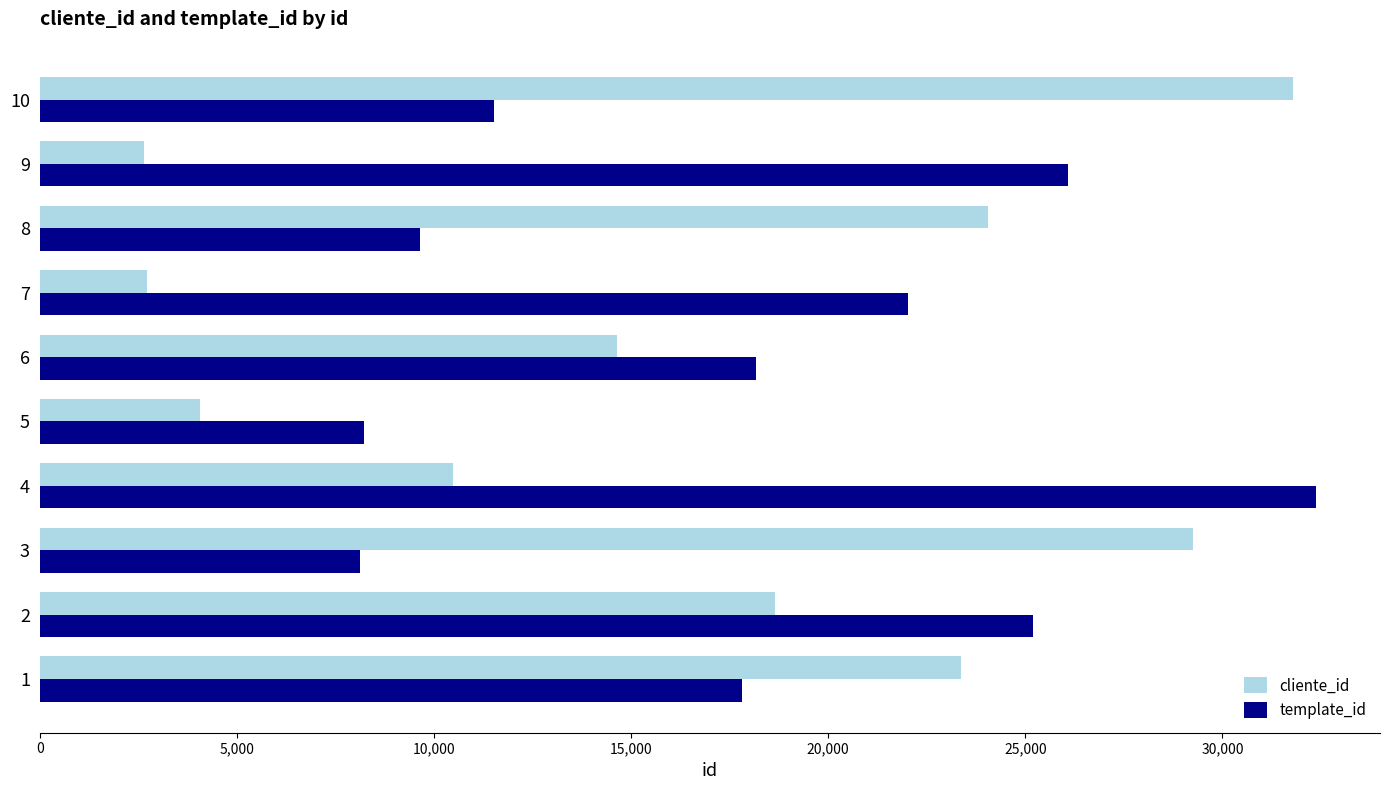

Rank the series at 4 from lowest to highest value.

cliente_id, template_id